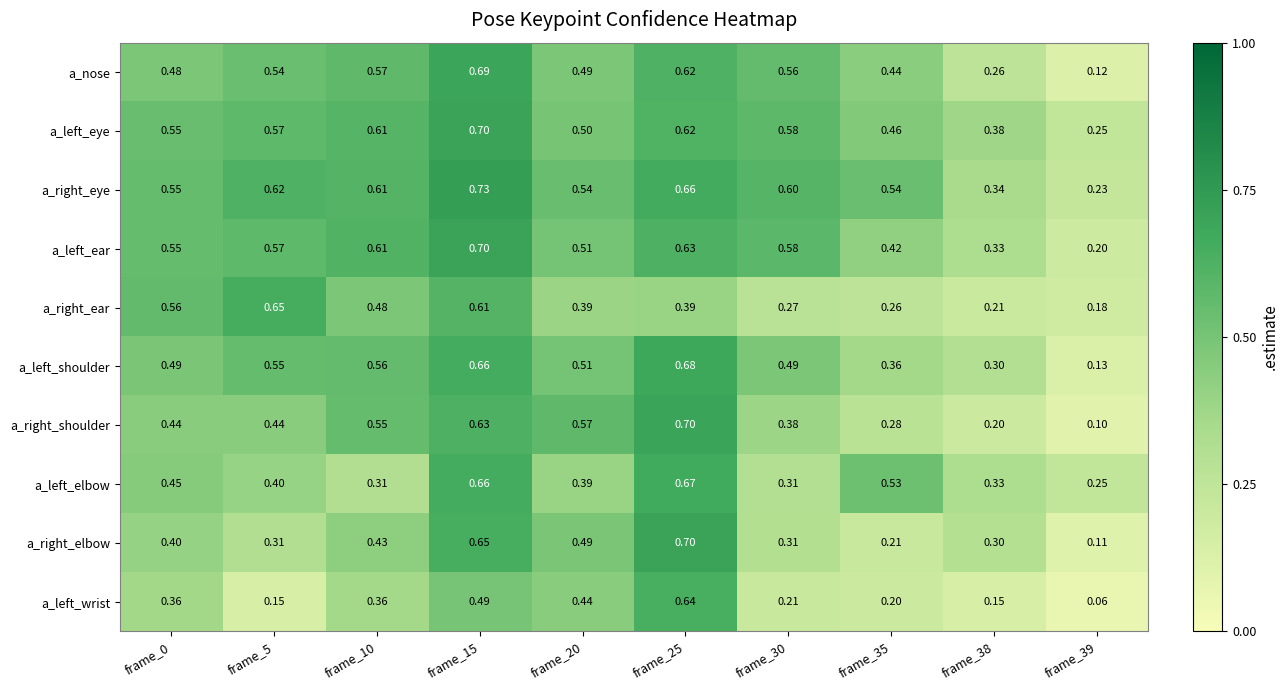

Is the value of a_right_elbow at frame_0 greater than the value of a_left_shoulder at frame_30?

No